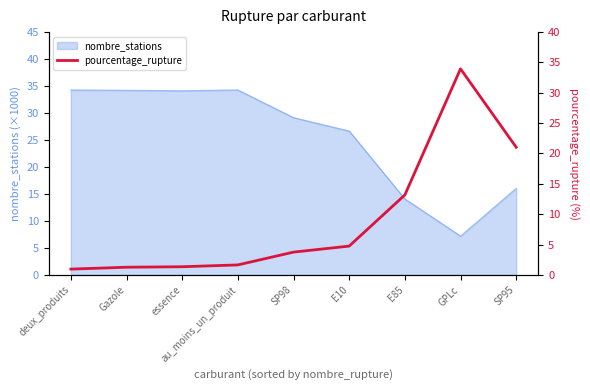

What is the minimum value shown in the chart?

0.9